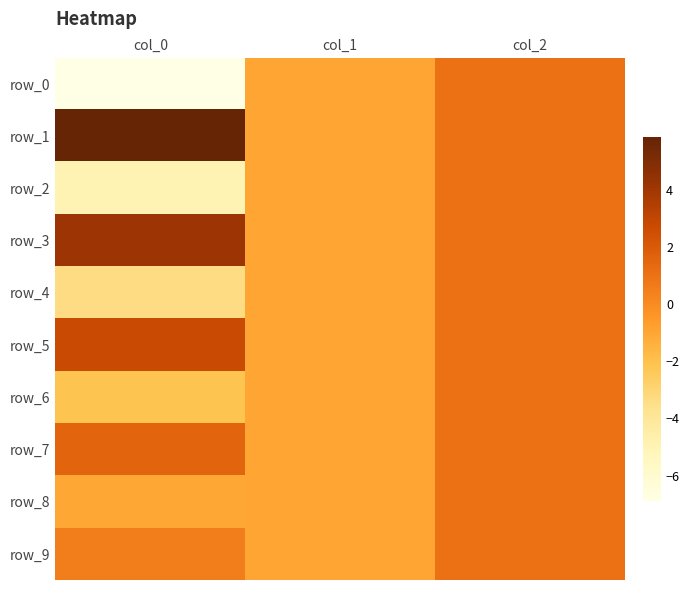

Reading right to left, what are all the values shown in this chart?

row_0: 1.0	-1.0	-6.9
row_1: 1.0	-1.0	5.8
row_2: 1.0	-1.0	-4.9
row_3: 1.0	-1.0	4.1
row_4: 1.0	-1.0	-3.4
row_5: 1.0	-1.0	2.7
row_6: 1.0	-1.0	-2.1
row_7: 1.0	-1.0	1.6
row_8: 1.0	-1.0	-1.0
row_9: 1.0	-1.0	0.5